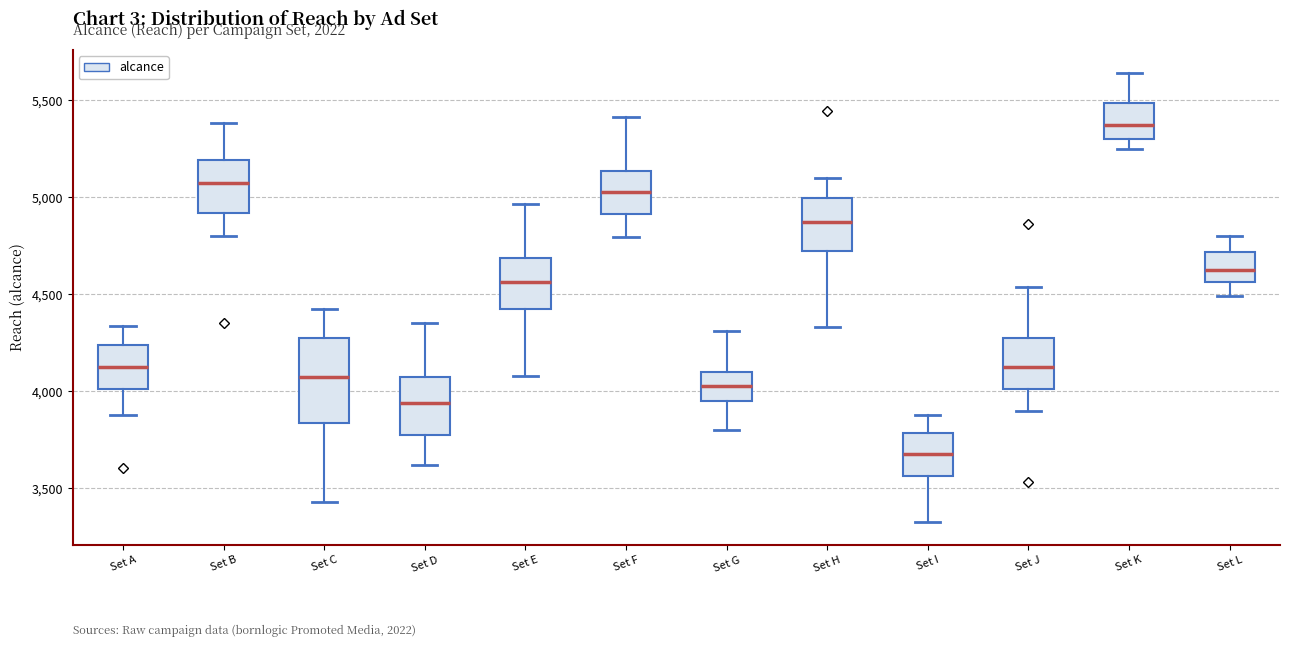

Which box's median line is the lowest?

Set I